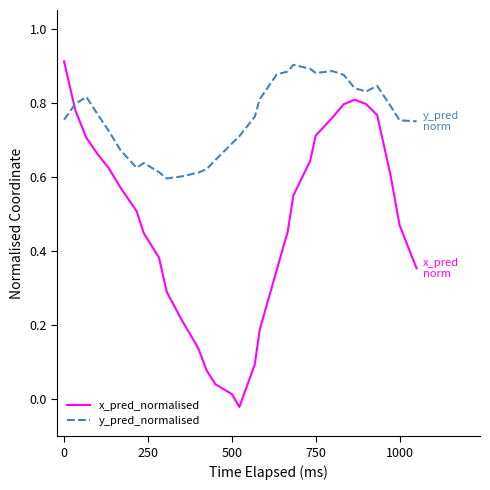

How many series are shown in this chart?

2